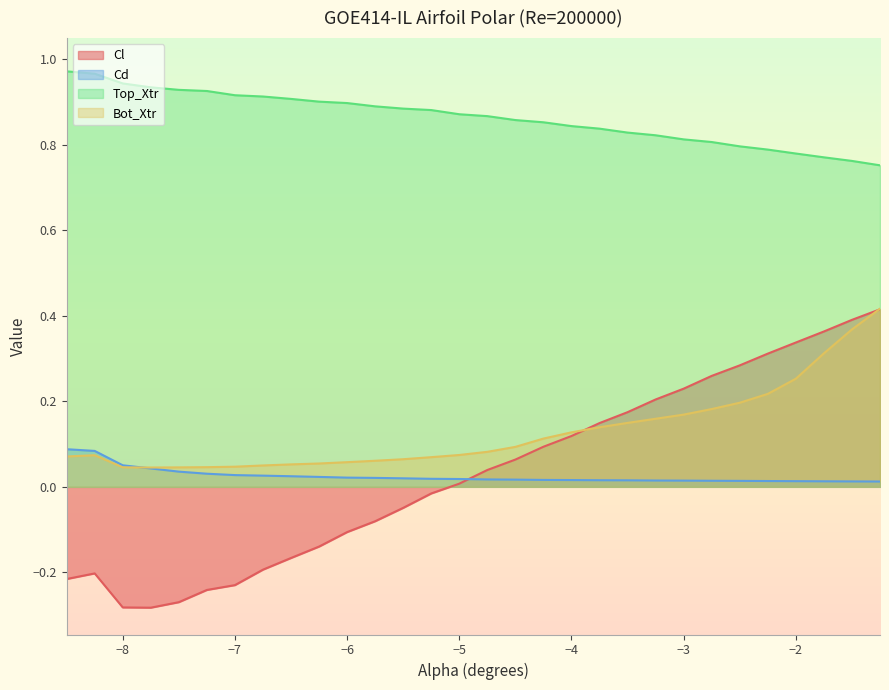

How many distinct data groups are displayed?

4